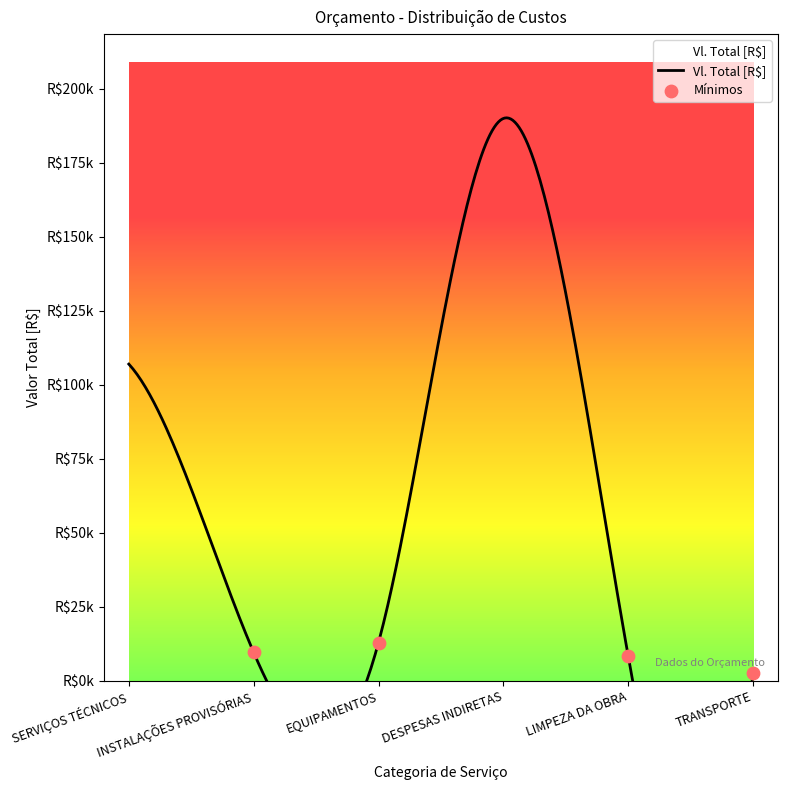

Approximately how many times larger is the value at LIMPEZA DA OBRA compared to TRANSPORTE?

3.3